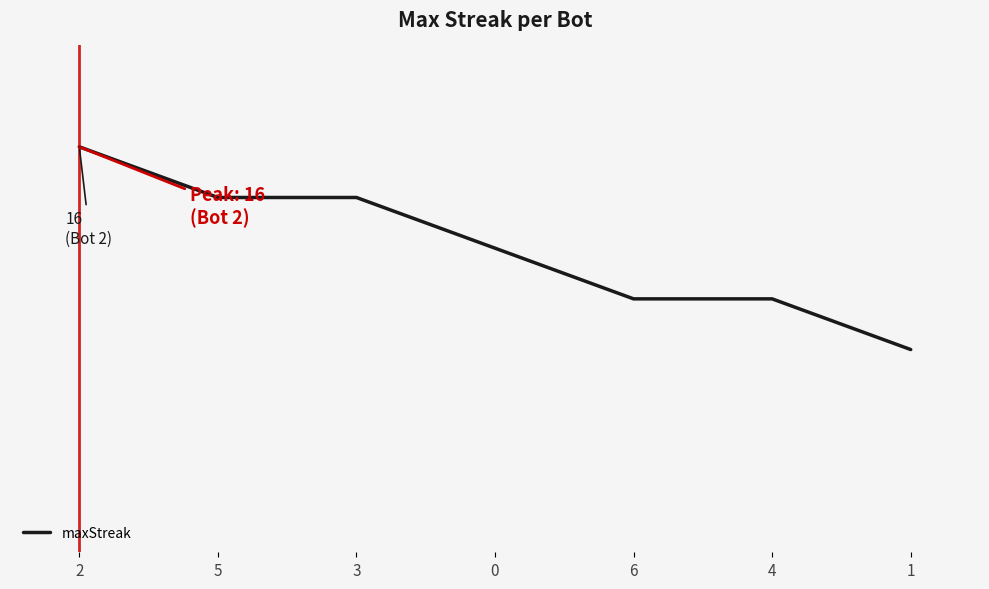

Rank the categories by value from highest to lowest.

2, 5, 3, 0, 6, 4, 1